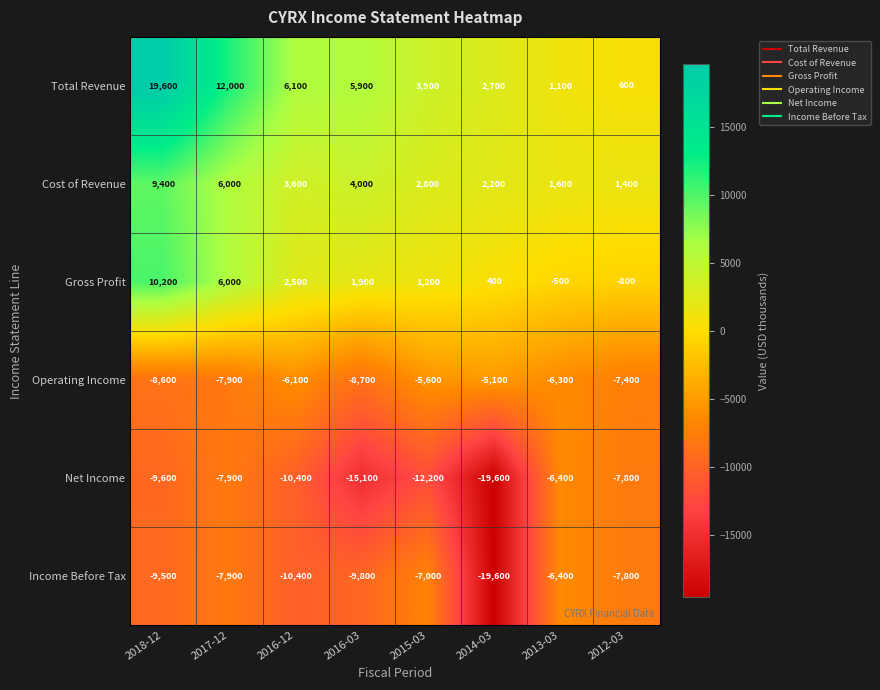

Which category has the lowest value in the Income Before Tax series?

2014-03